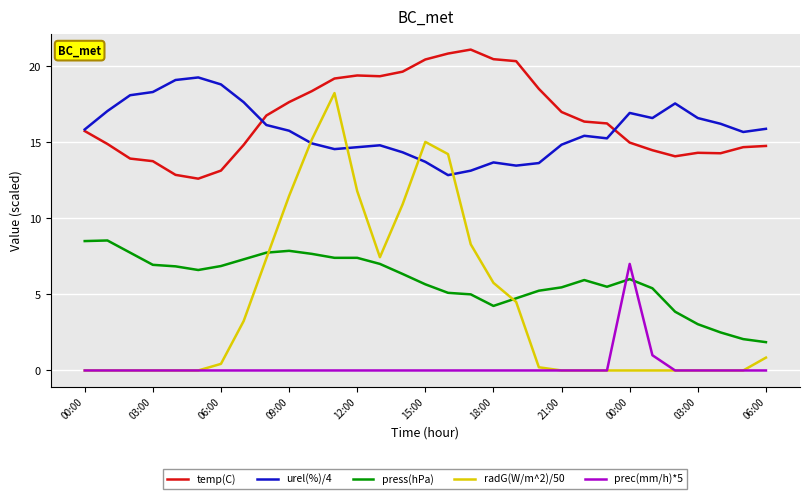

What is the minimum value for urel(%)/4?

12.8